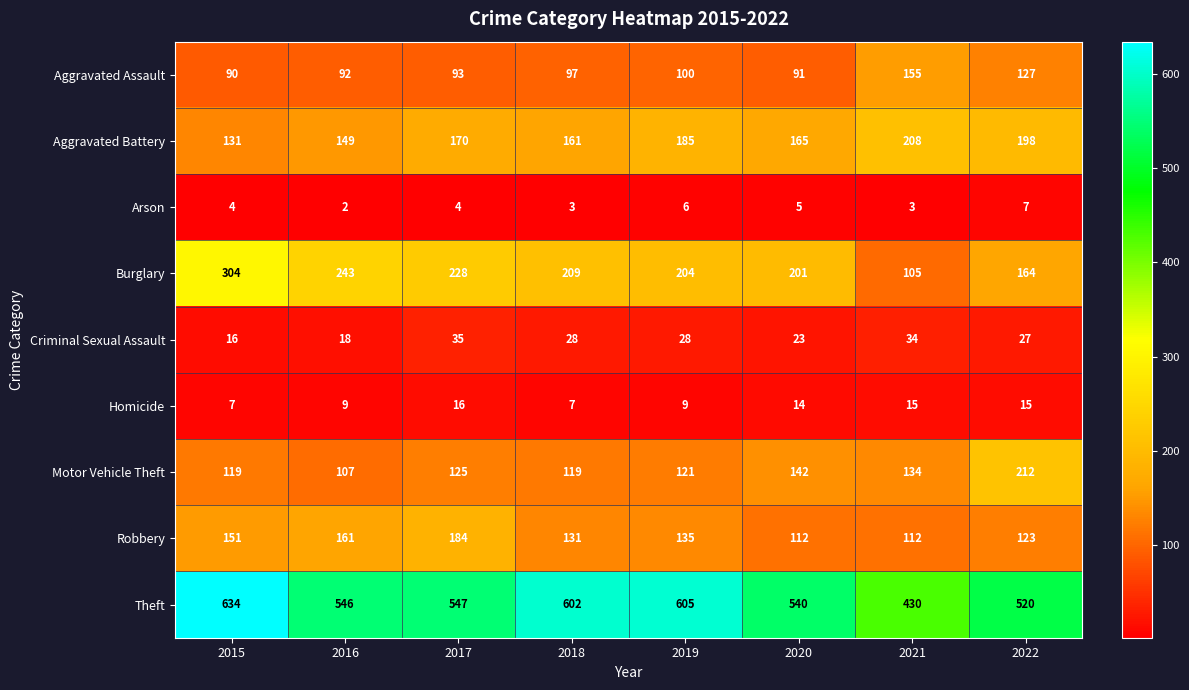

Where is Theft nearest to the value 532?

2020